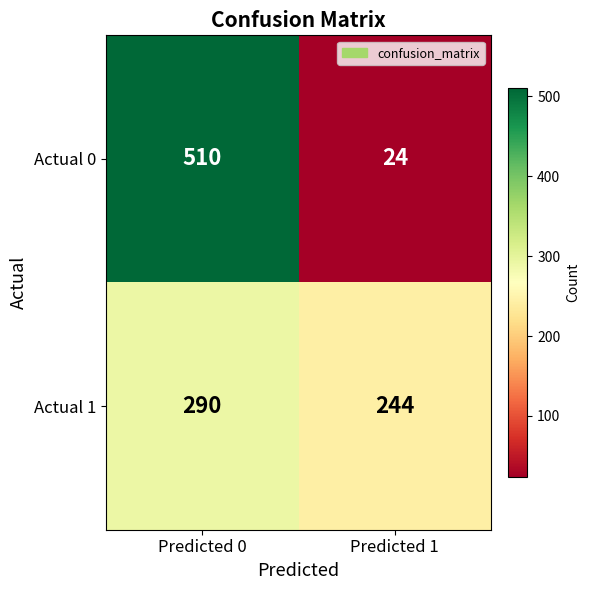

Which category has the lowest value across all series?

Predicted 1